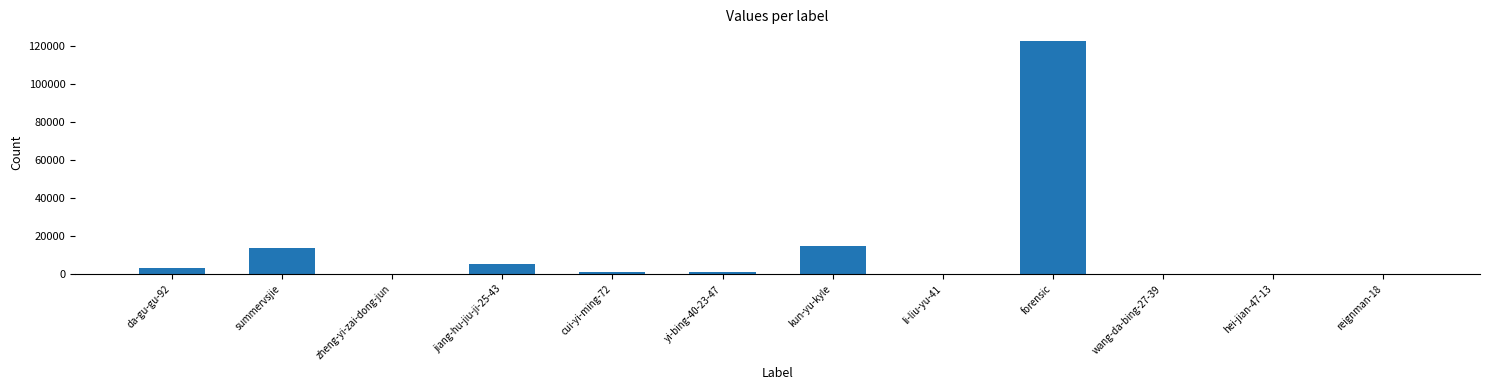

What is the sum of all values?

162696